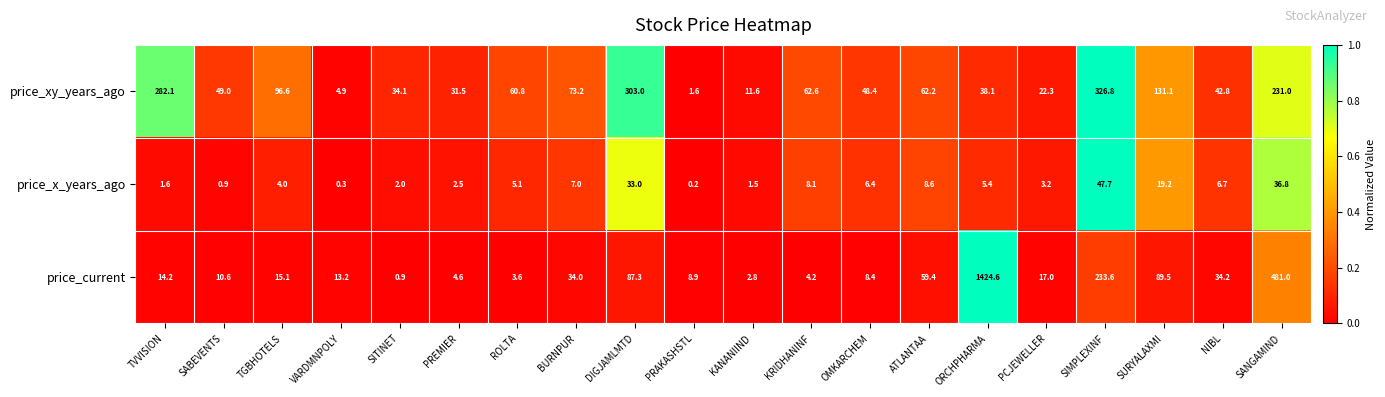

What is the sum of the price_x_years_ago values at SURYALAXMI and PREMIER?

21.7